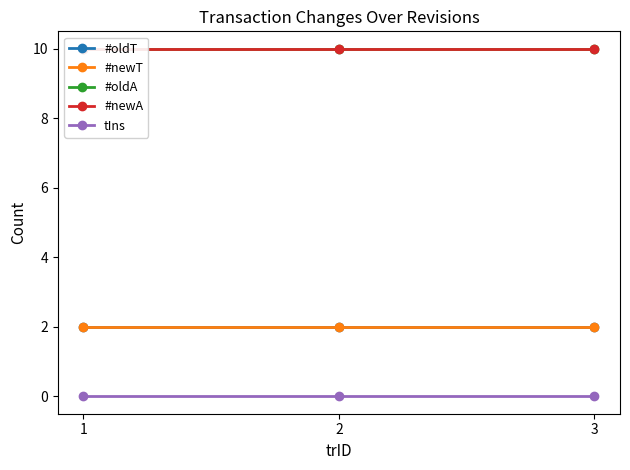

What are all the series names shown in the legend?

#oldT, #newT, #oldA, #newA, tIns